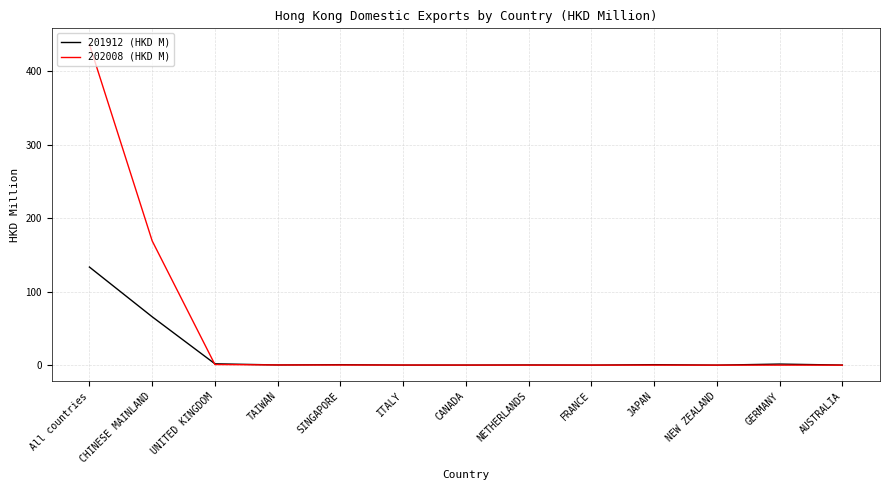

Is the value of 201912 (HKD M) at CHINESE MAINLAND greater than the value of 202008 (HKD M) at NEW ZEALAND?

Yes